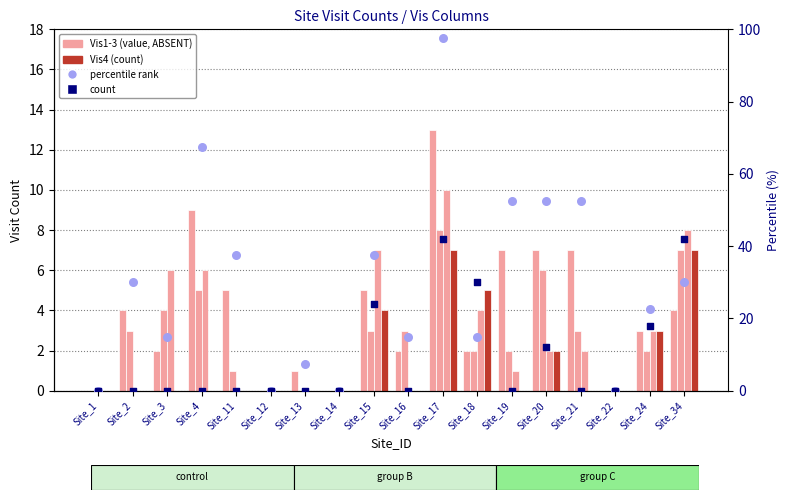

What is the total value across all series at Site_18?

58.0